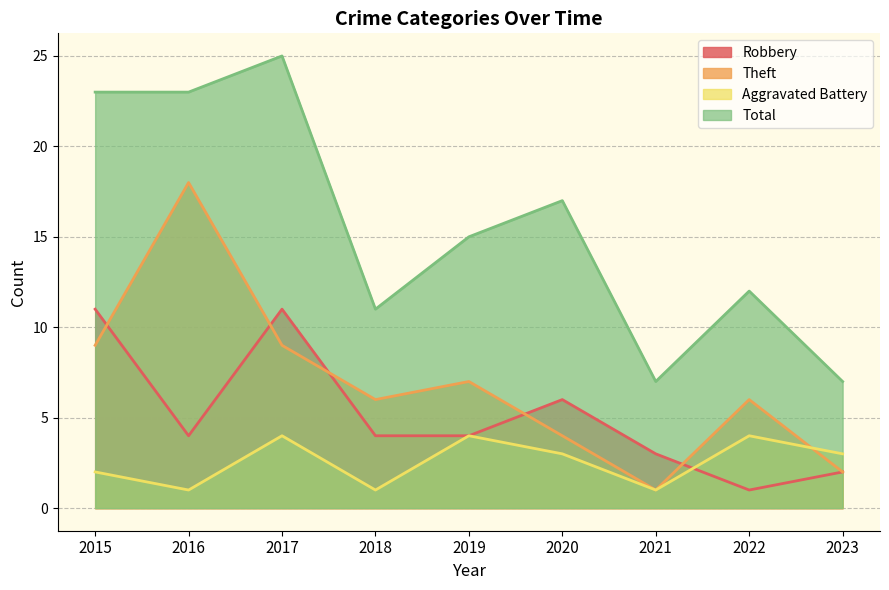

What is the difference between the maximum and minimum values in the Aggravated Battery series?

3